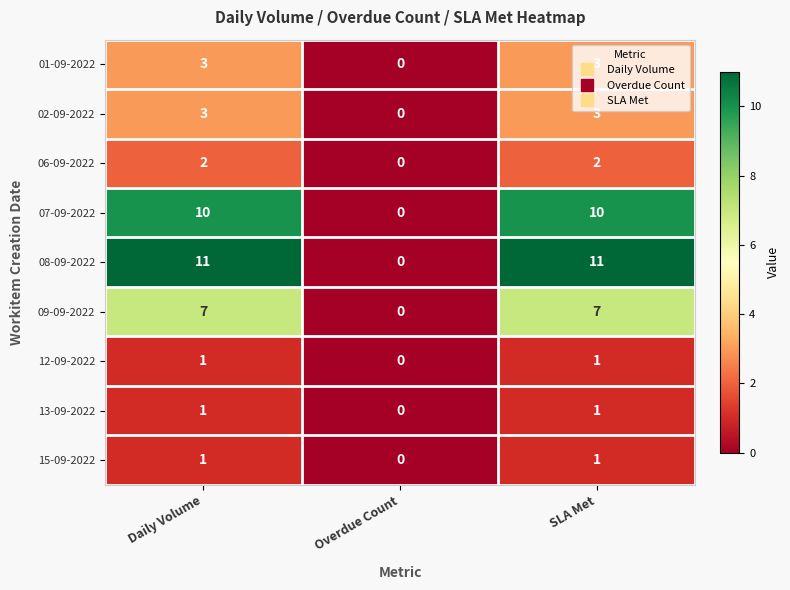

How many distinct data groups are displayed?

9